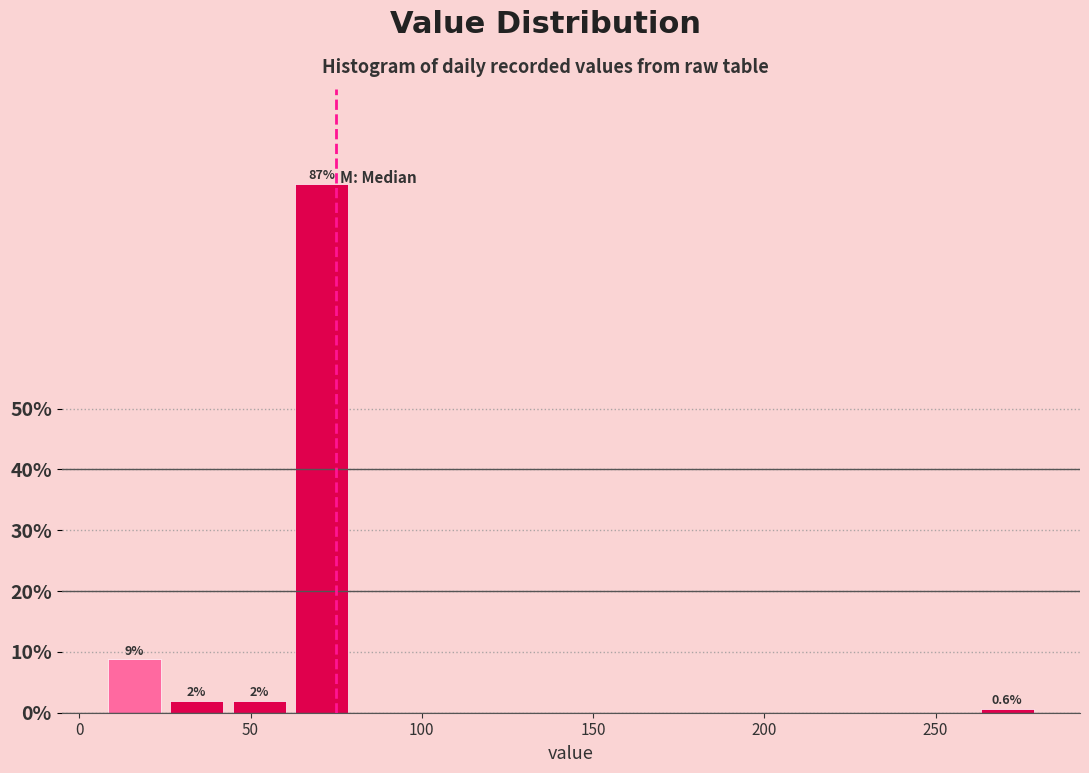

Around what value on the x-axis is the tallest bar? Give the approximate position of its centre, as read against the axis.

70